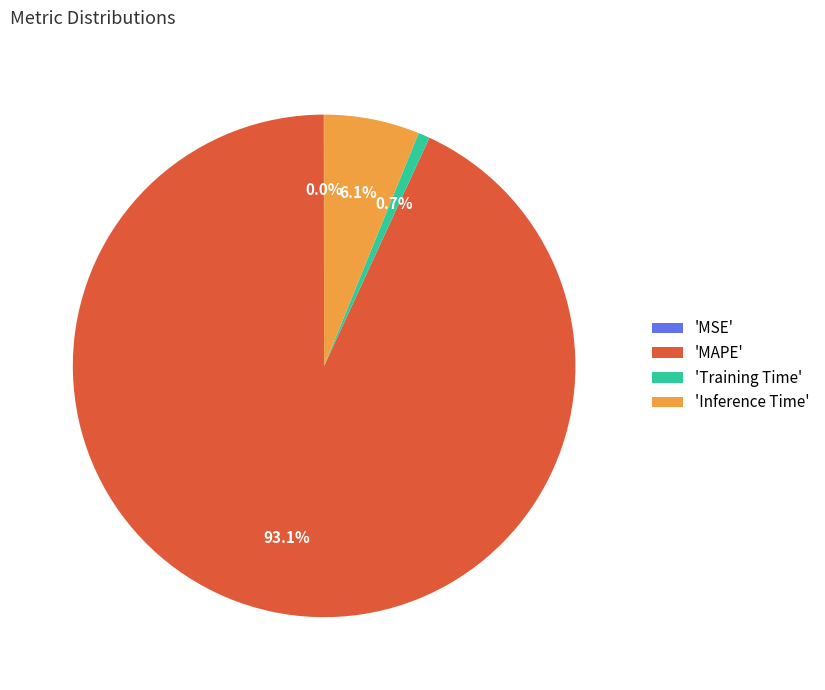

What portion of the pie excludes 'Inference Time'?

93.9%